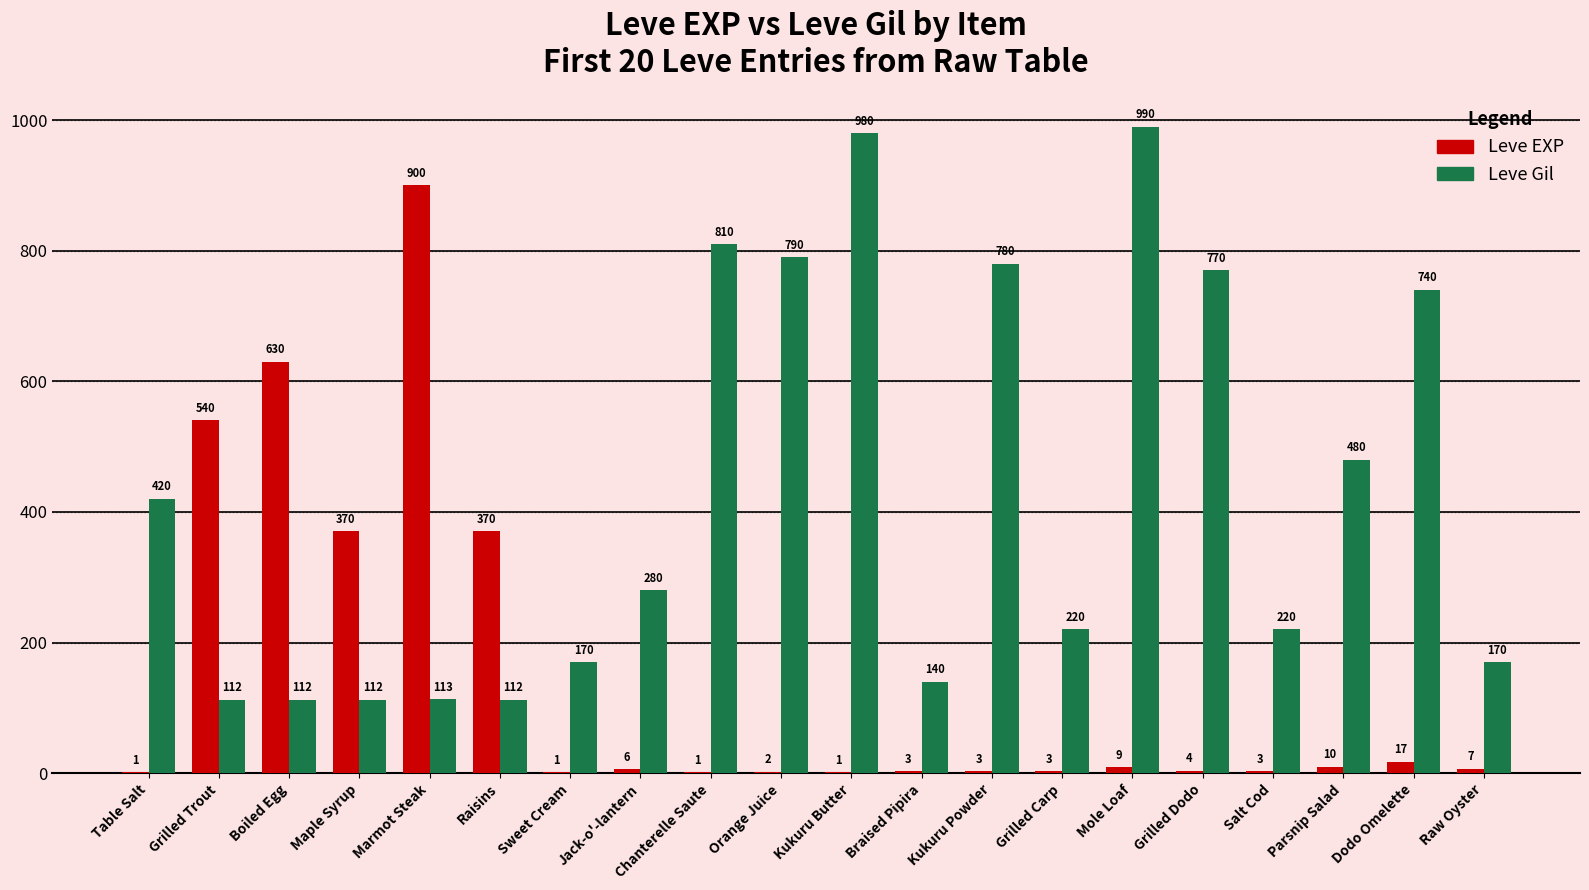

Is the value of Leve Gil at Grilled Dodo greater than the value of Leve EXP at Salt Cod?

Yes